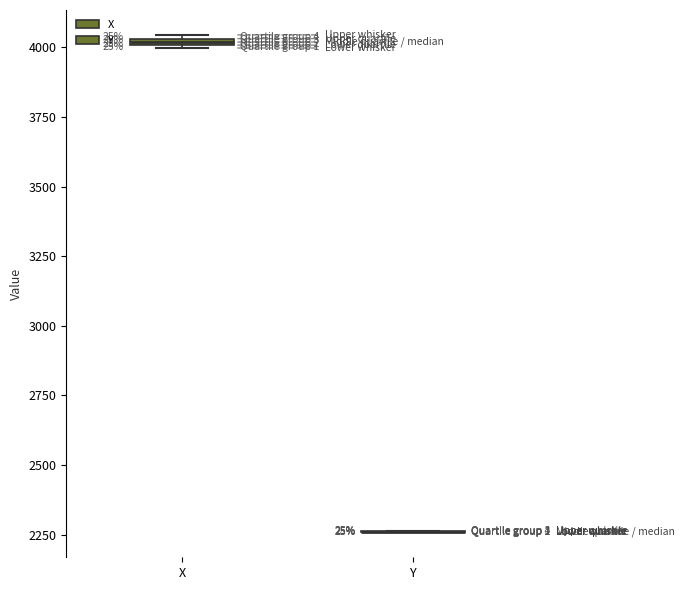

Where is the lower edge of the box for X on the y-axis? The values are not printed on the chart, so give them approximately, as read against the axis.

4000